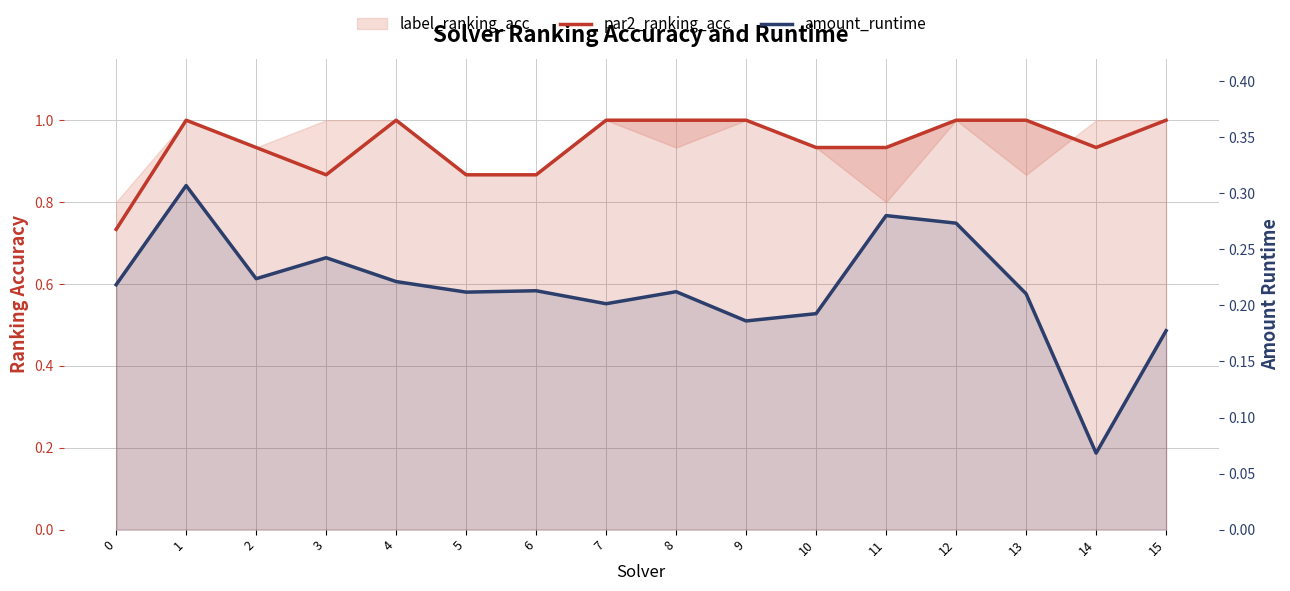

Which series has the largest range (max minus min)?

par2_ranking_acc